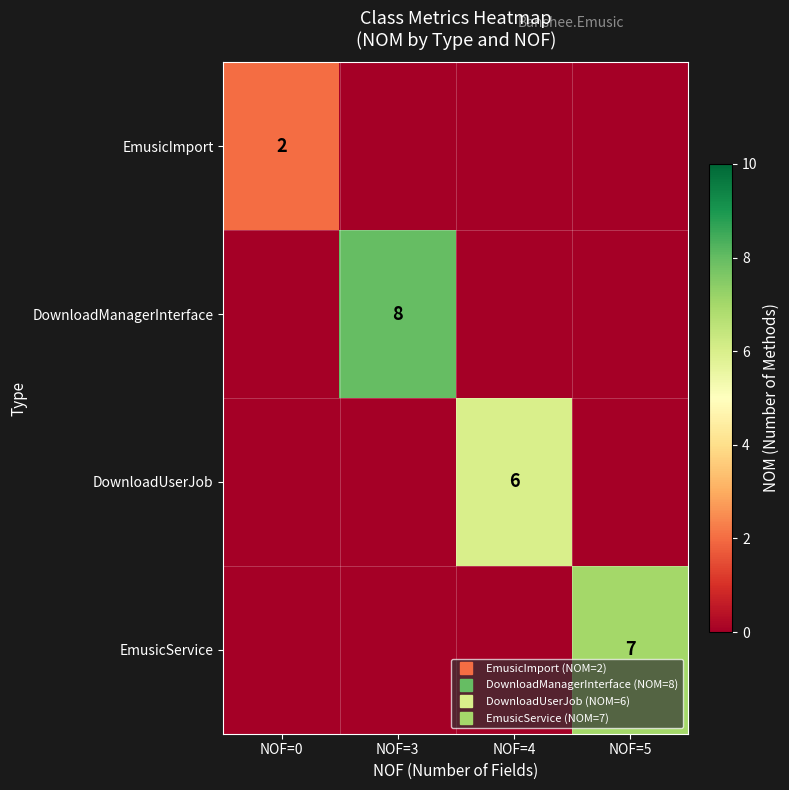

Which category has the highest value in the DownloadManagerInterface series?

NOF=3